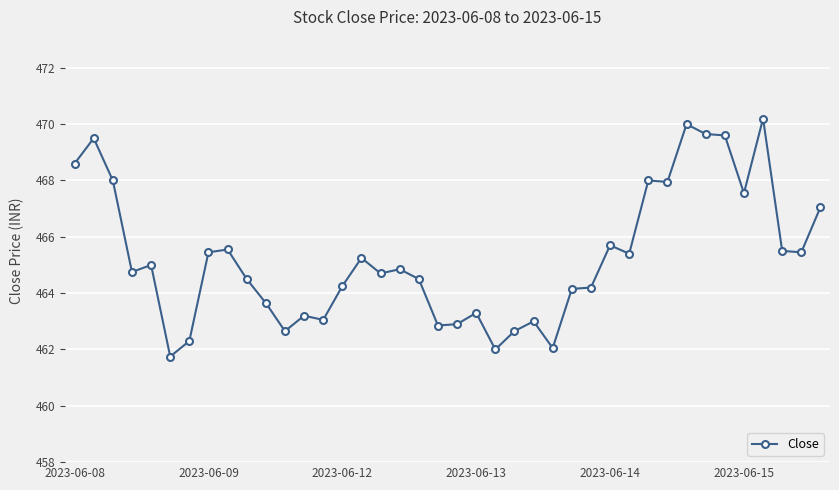

What is the sum of all values?

18610.6